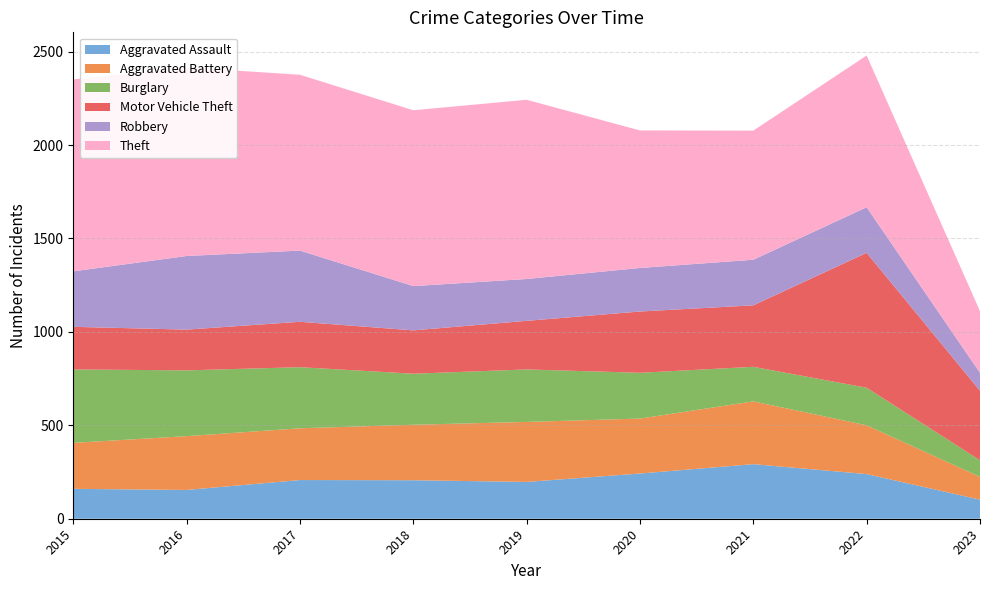

Reading right to left, what are all the values shown in this chart?

Aggravated Assault: 2023=102	2022=239	2021=292	2020=242	2019=197	2018=206	2017=207	2016=154	2015=160
Aggravated Battery: 2023=122	2022=261	2021=336	2020=294	2019=321	2018=297	2017=277	2016=288	2015=246
Burglary: 2023=89	2022=201	2021=185	2020=245	2019=281	2018=273	2017=327	2016=352	2015=393
Motor Vehicle Theft: 2023=372	2022=722	2021=329	2020=328	2019=260	2018=232	2017=243	2016=218	2015=228
Robbery: 2023=96	2022=244	2021=244	2020=233	2019=224	2018=237	2017=381	2016=394	2015=297
Theft: 2023=330	2022=812	2021=691	2020=736	2019=959	2018=941	2017=941	2016=1009	2015=1027